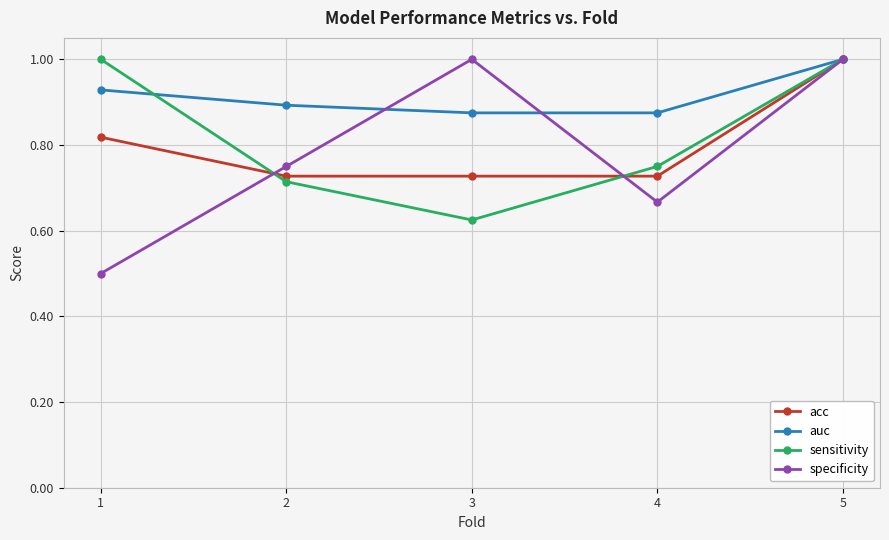

How many lines are shown in the chart?

4